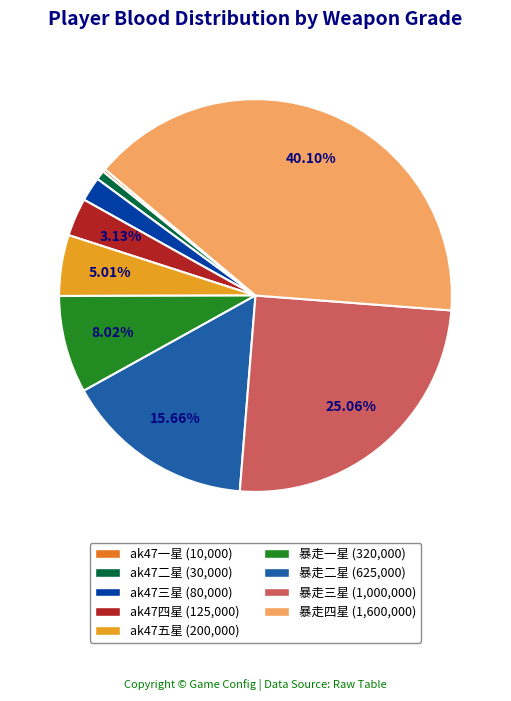

Is it true that 暴走一星 is 8% of the pie?

True